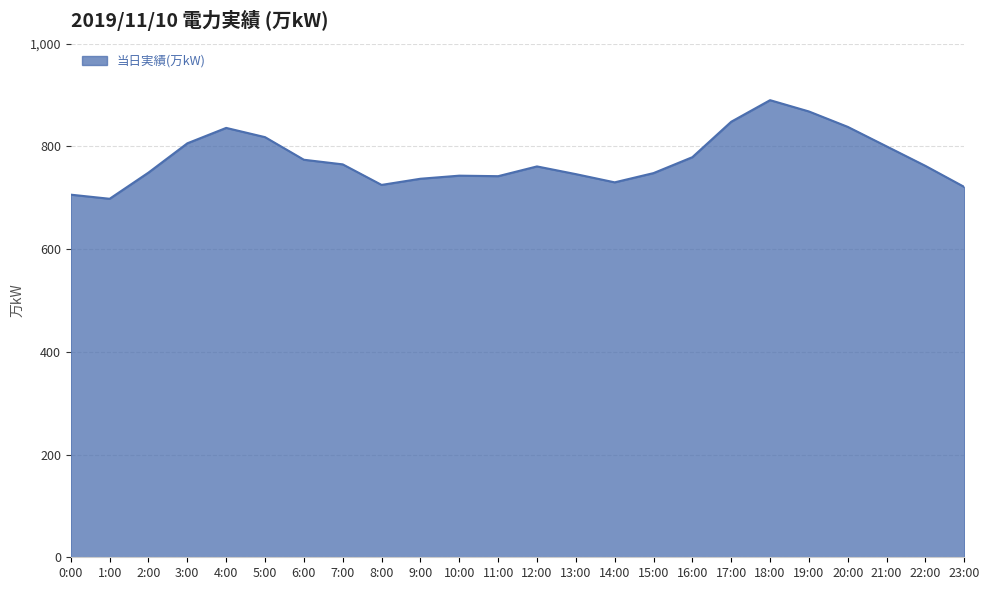

At which category does the chart reach its peak across all series?

18:00